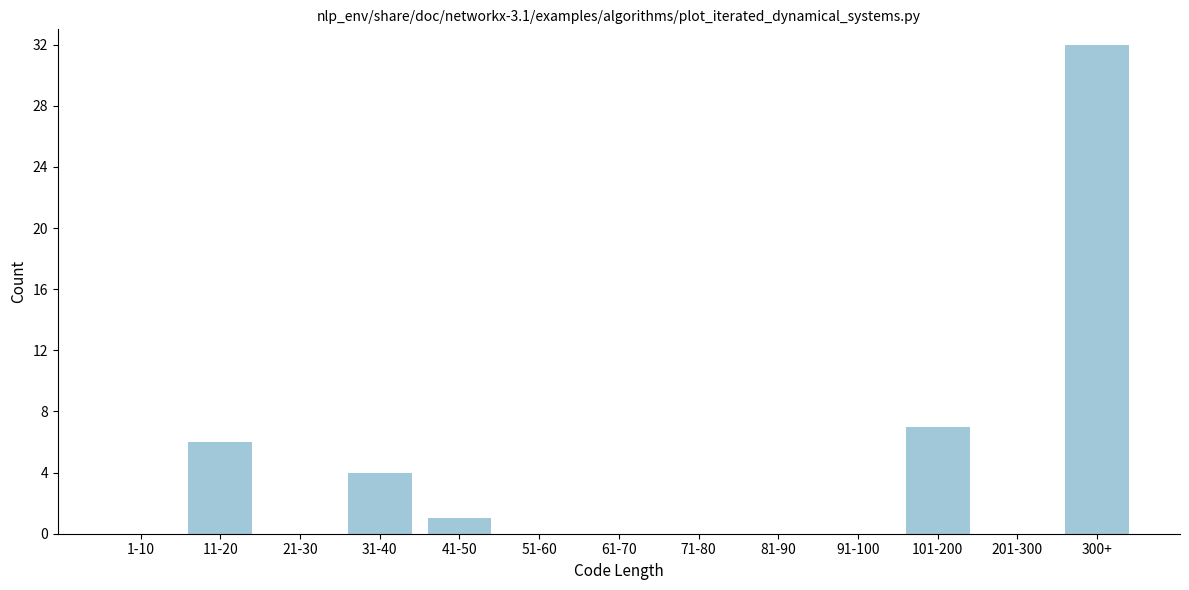

Reading right to left, list all the values displayed in this chart.

300+=32	201-300=0	101-200=7	91-100=0	81-90=0	71-80=0	61-70=0	51-60=0	41-50=1	31-40=4	21-30=0	11-20=6	1-10=0